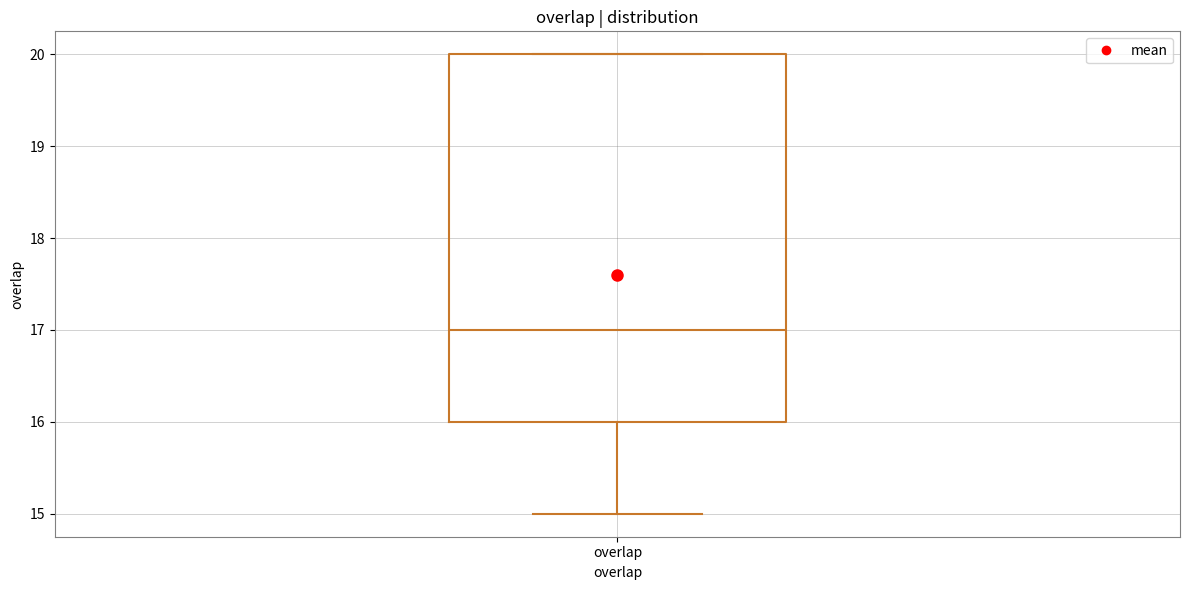

Read this box plot against the y-axis: the position of the median line, the range covered by the box, and the ends of both whiskers. The values are not printed on the chart, so give them approximately, as read against the axis.

median 17, box 16 to 20, whiskers 15 to 20